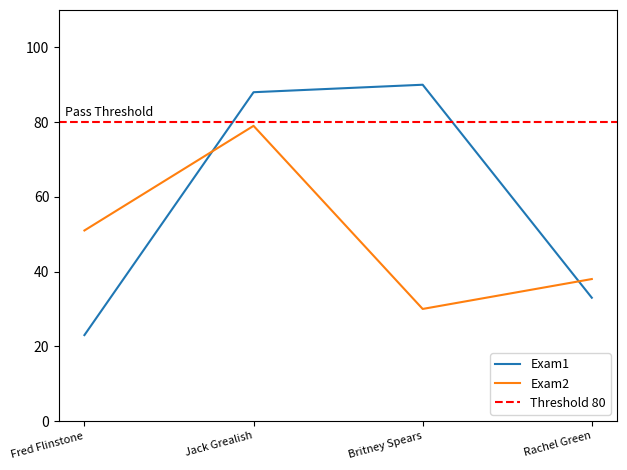

Reading left to right, transcribe all the data shown in this chart.

Exam1: 23	88	90	33
Exam2: 51	79	30	38